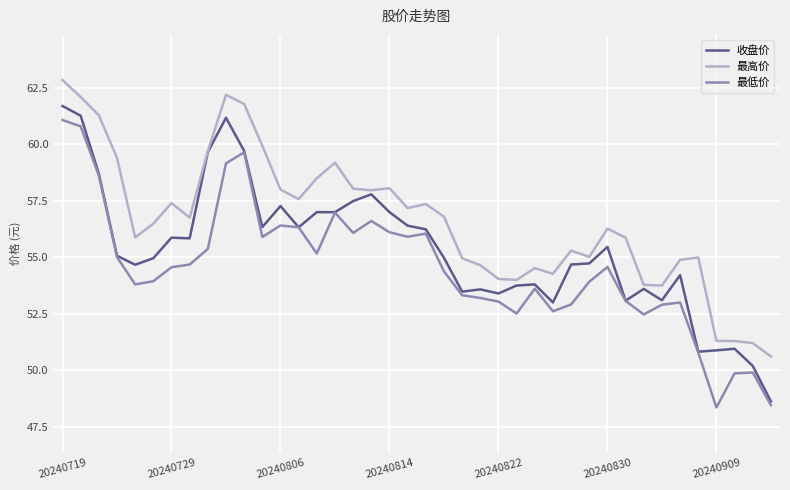

What is the minimum value for 收盘价?

48.6